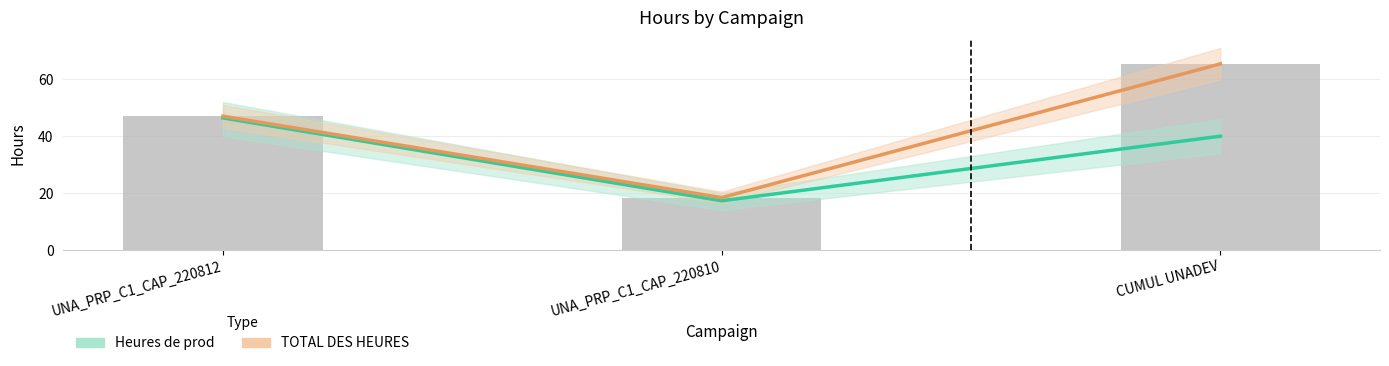

Which category has the lowest value in the TOTAL DES HEURES series?

UNA_PRP_C1_CAP_220810